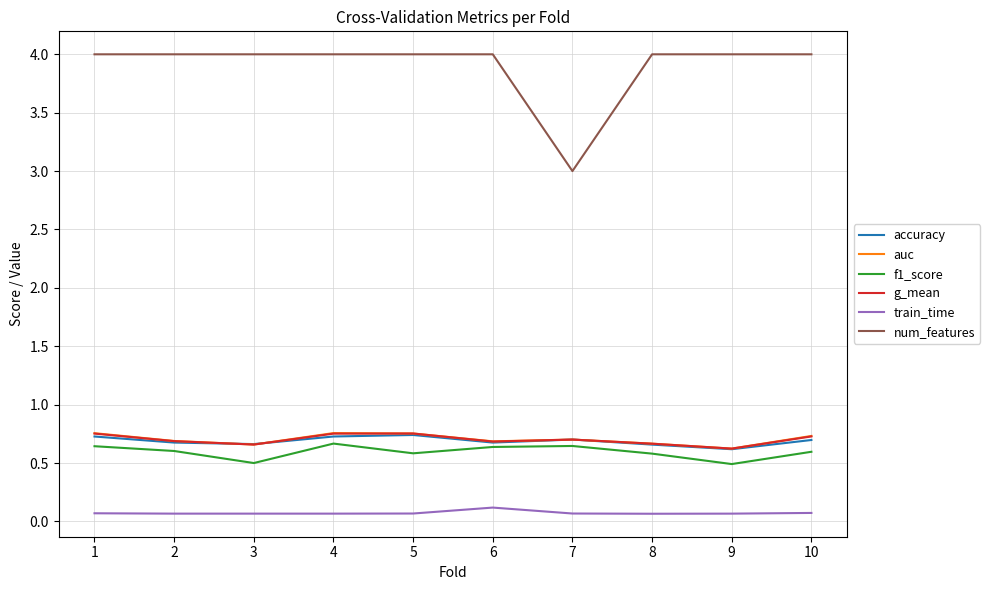

True or false: f1_score and train_time cross at least once.

False